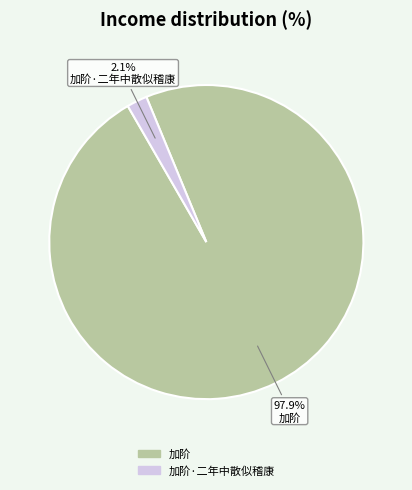

To the nearest percent, what is the combined percentage of 加阶 and 加阶·二年中散似稽康?

100%